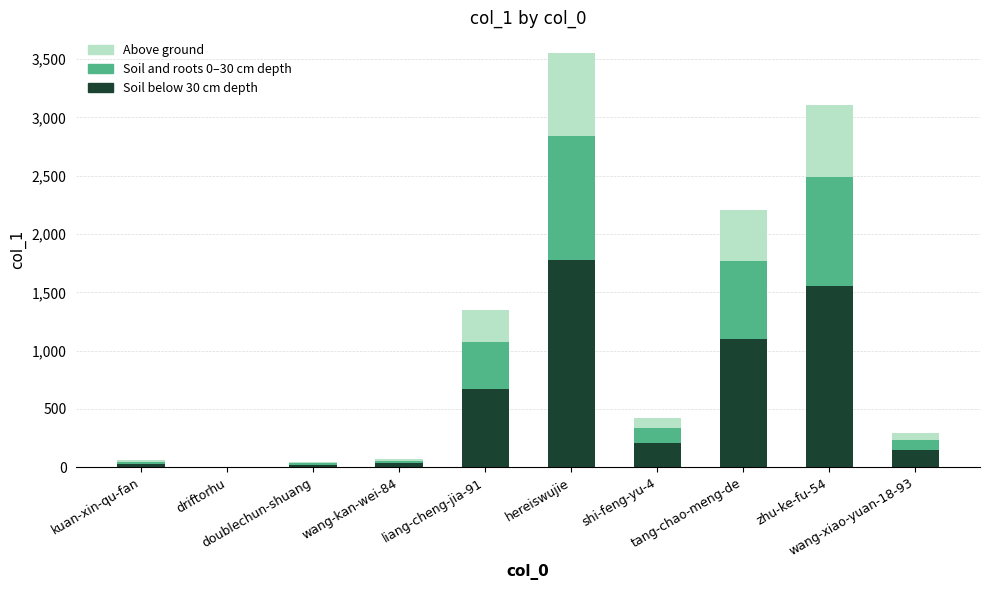

What is the difference between the maximum and minimum values in the Above ground series?

709.6